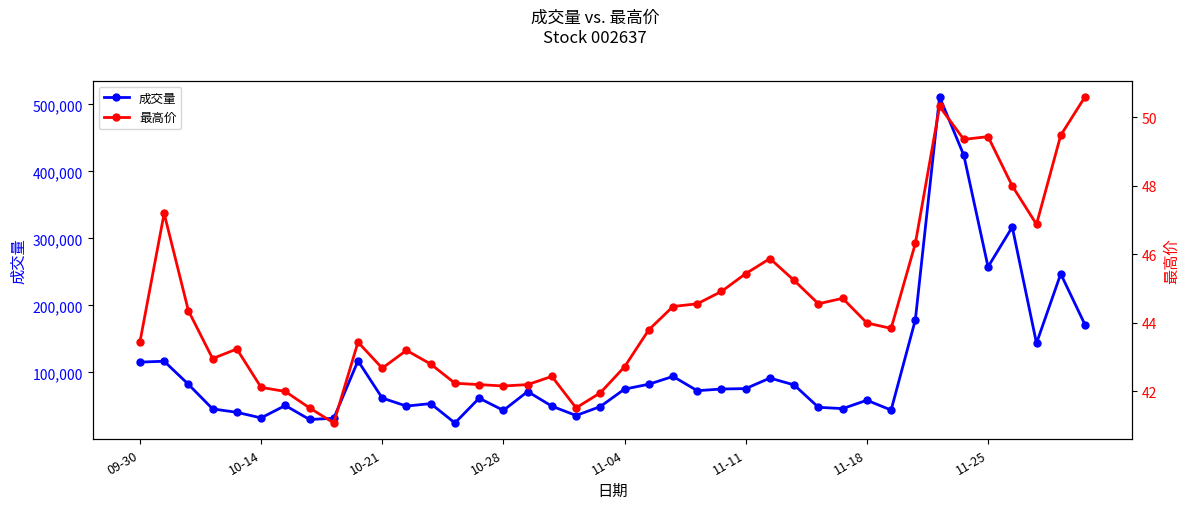

The value of 成交量 at 10-21 is 37062. True or false?

False